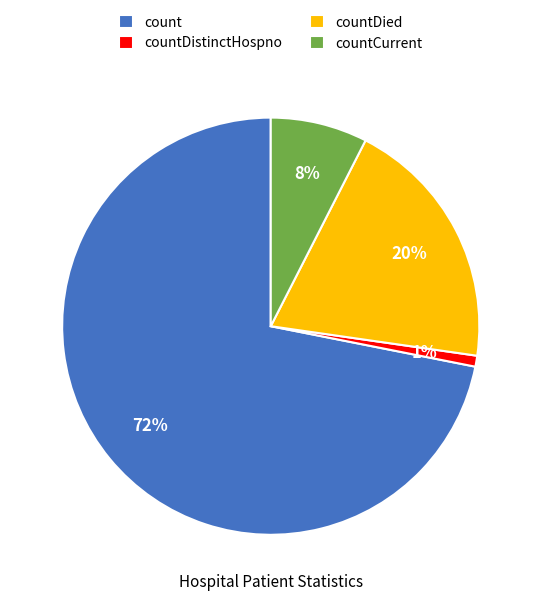

How many segments does this pie chart have?

4